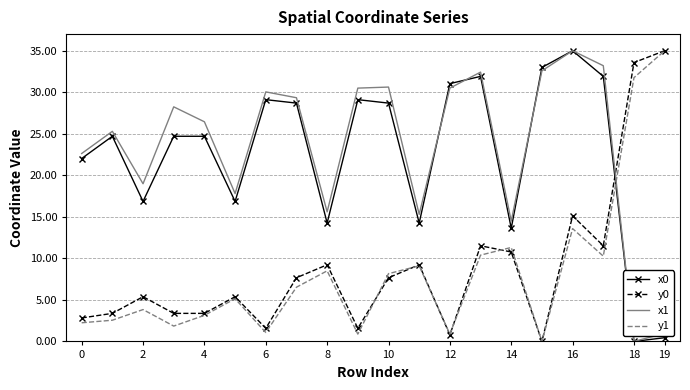

Which series ends up on top after the final intersection of x1 and y1?

y1